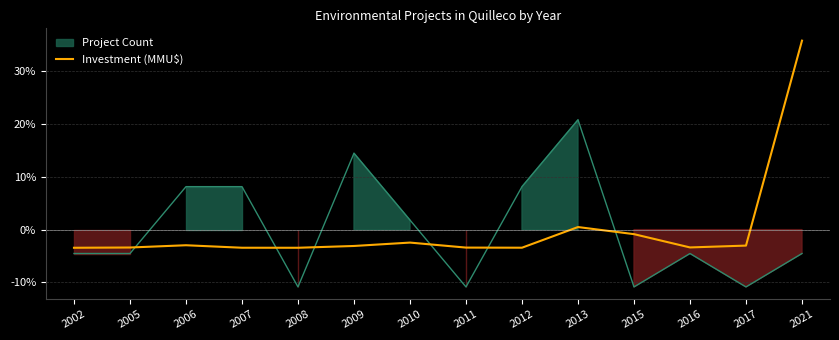

Reading right to left, extract all data points from this chart.

2021=35.8	2017=-3.0	2016=-3.4	2015=-0.9	2013=0.5	2012=-3.4	2011=-3.4	2010=-2.5	2009=-3.1	2008=-3.4	2007=-3.4	2006=-3.0	2005=-3.4	2002=-3.4